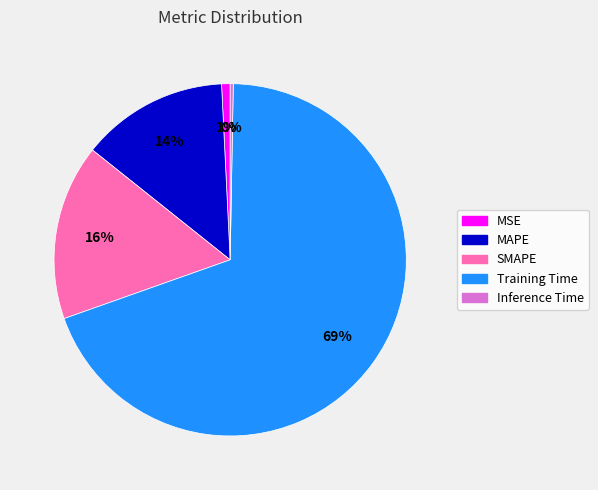

What is the smallest slice in the pie chart?

Inference Time